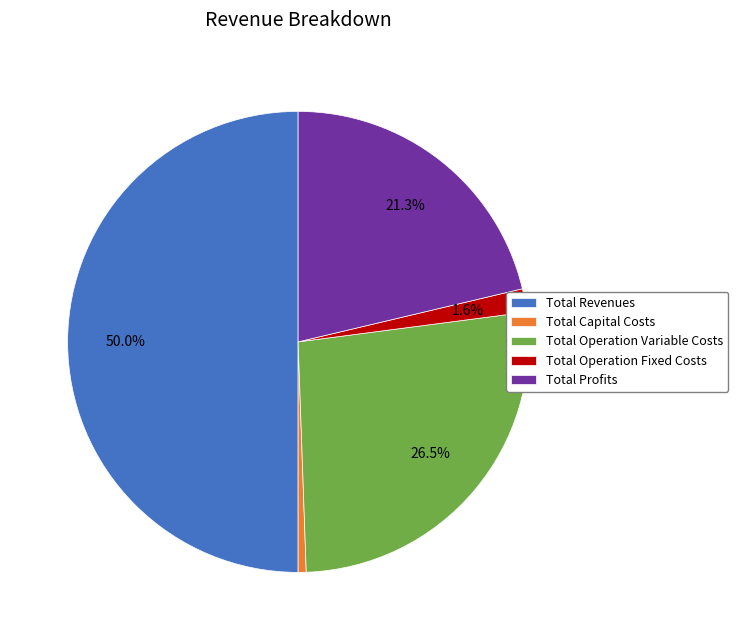

To the nearest percent, what is the average slice percentage?

20%